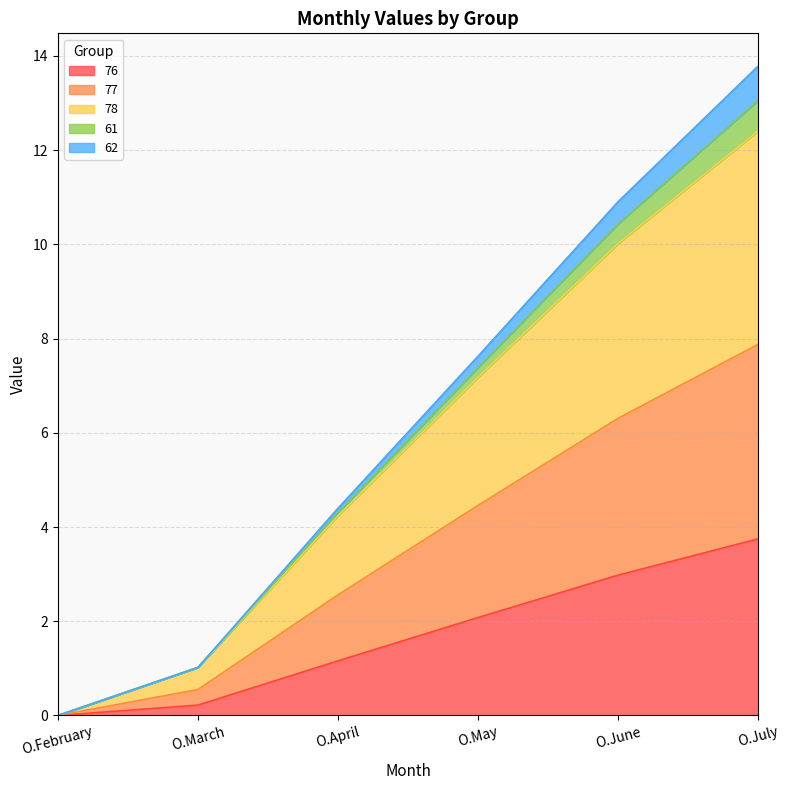

At which label does 78 first exceed 7?

O.May